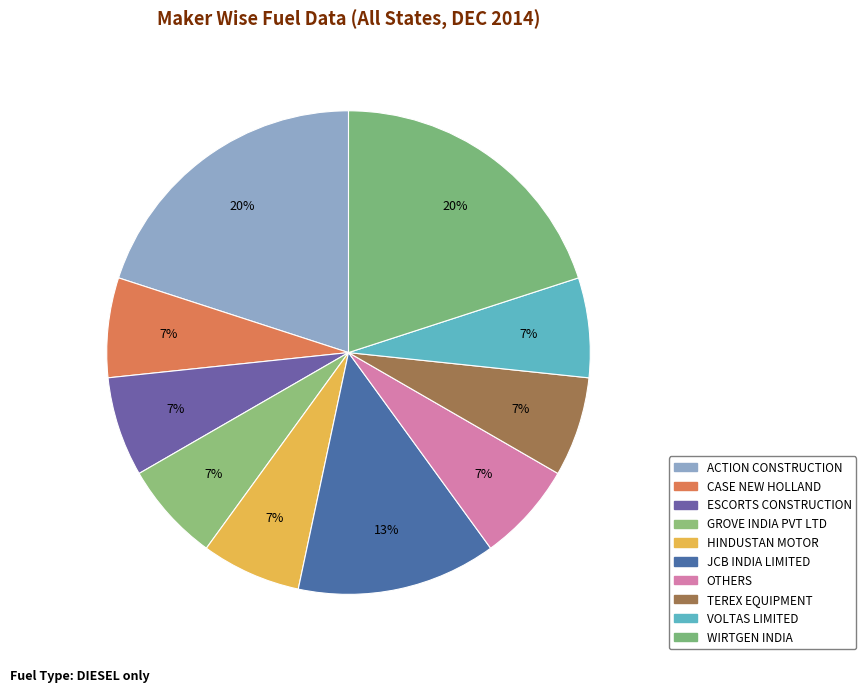

What is the largest slice in the pie chart?

ACTION CONSTRUCTION EQUIPMENT LTD.